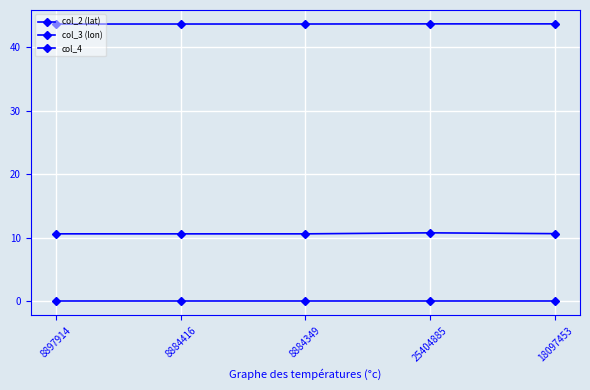

True or false: col_3 (lon) has more than 1 points higher than both neighbors.

False